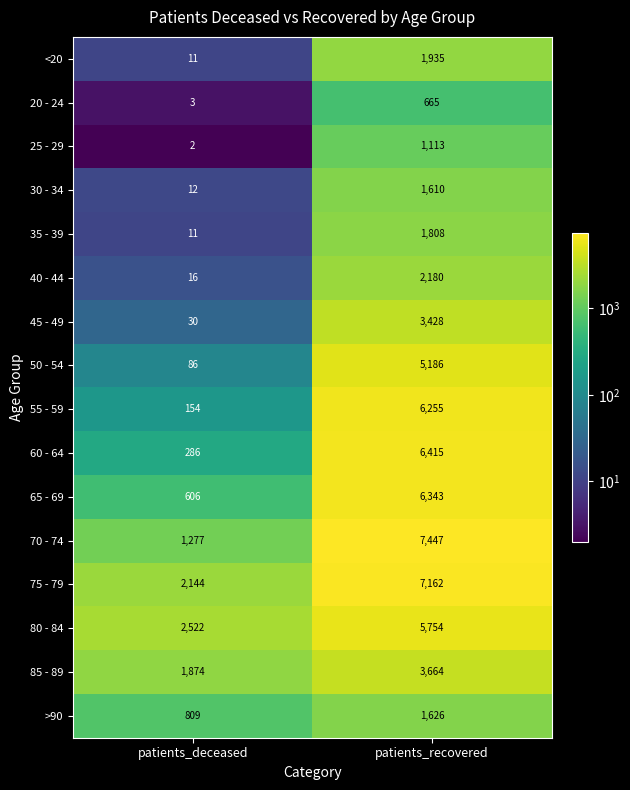

How many categories are shown in the chart?

2